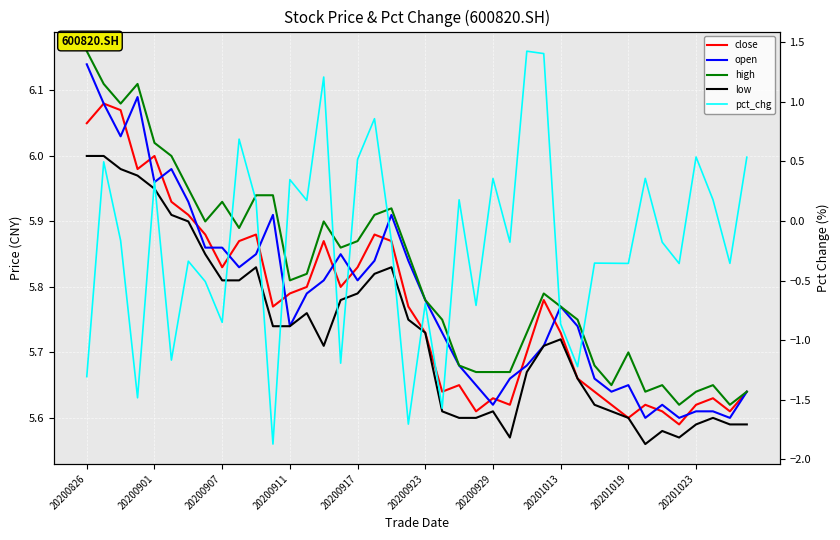

Is the value of high at 15 greater than the value of close at 25?

Yes